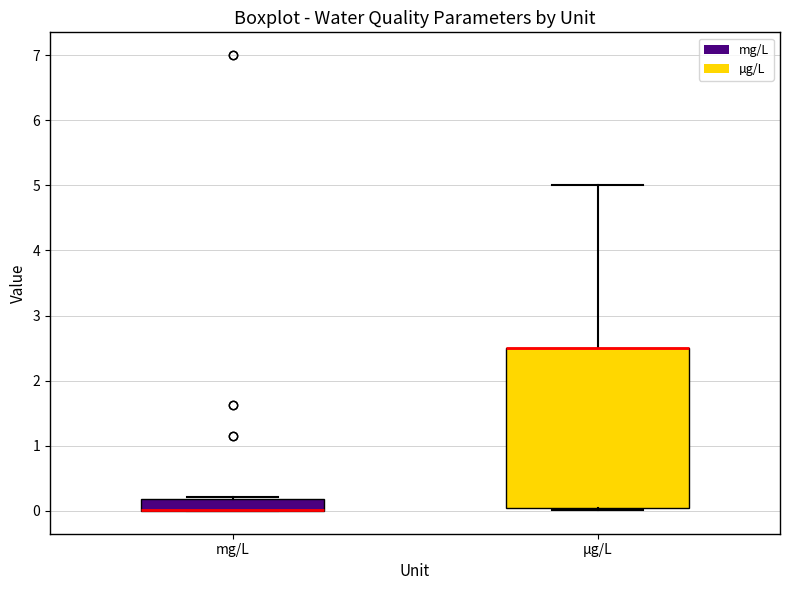

Reading left to right, transcribe this box plot: for each box, give where its median line is, the range the box spans, and where its two whiskers end, as read against the y-axis. The values are not printed on the chart, so give them approximately, as read against the axis.

mg/L: median 0.0 (drawn on the box's lower edge), box 0.0 to 0.2, whiskers 0.0 to 0.2
µg/L: median 2.5 (drawn on the box's upper edge), box 0.0 to 2.5, whiskers 0.0 to 5.0